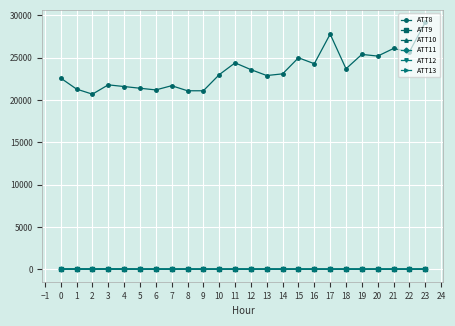

Between 1 and 17, which series saw the biggest shift?

ATT8